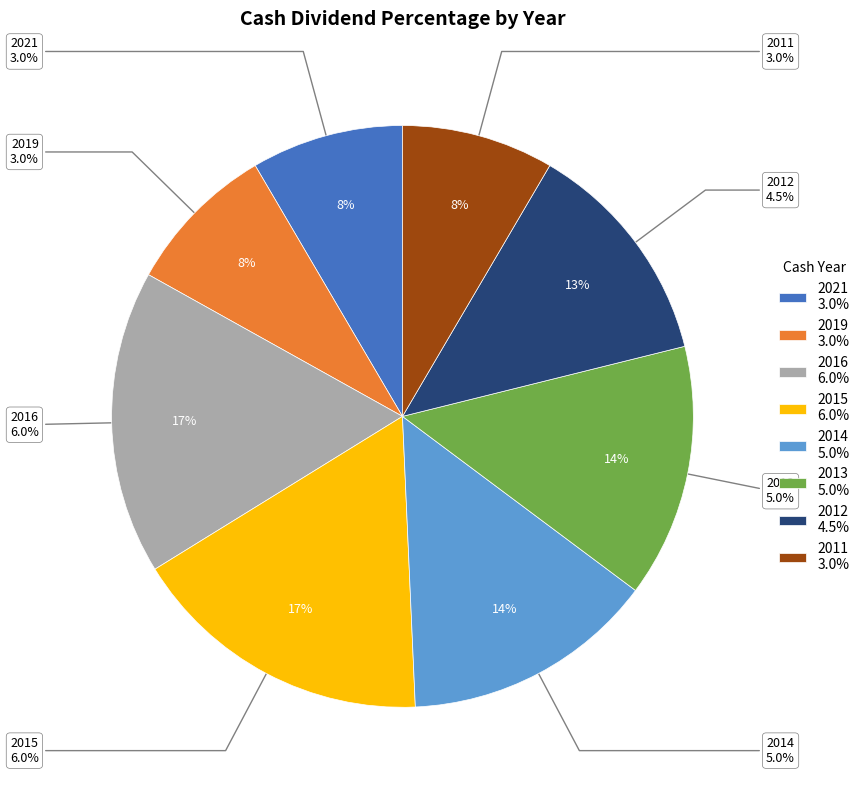

Which has a higher value, 2019 or 2011?

2019